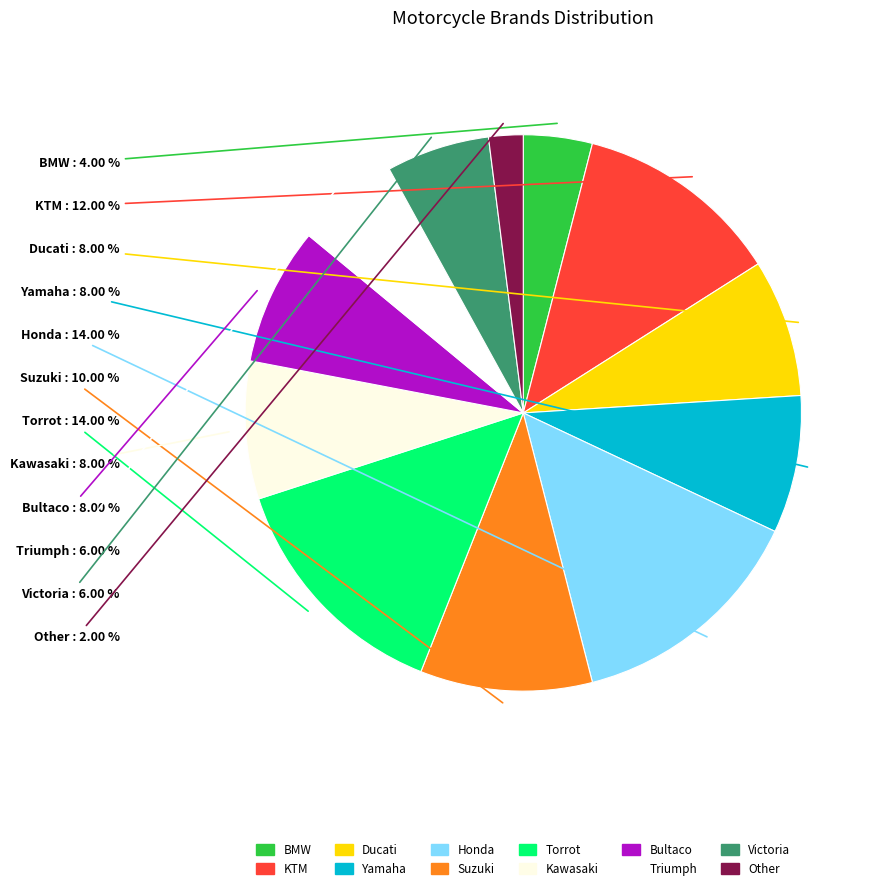

What percentage do BMW and Triumph together represent?

10.0%